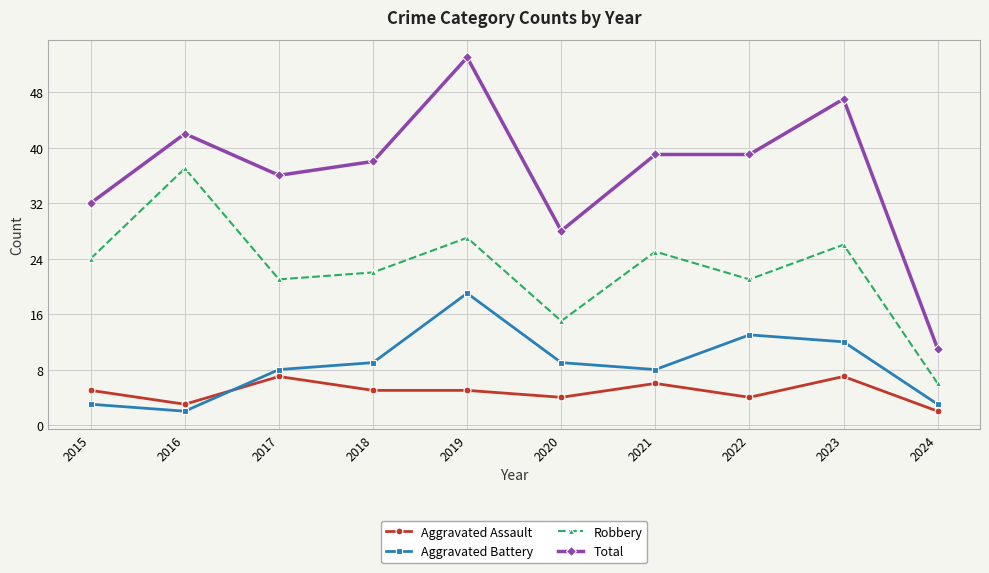

What is the value of the Total point at the 3rd from the left?

36